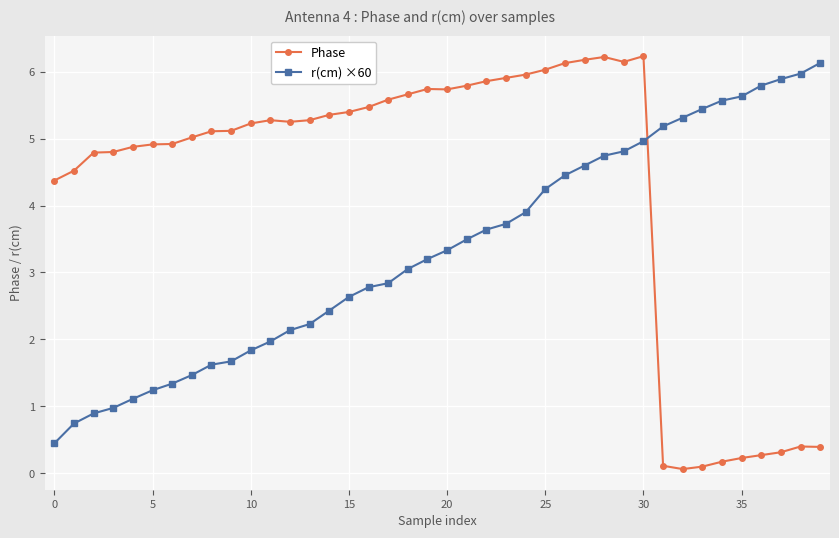

Which series has the largest total across all categories?

Phase